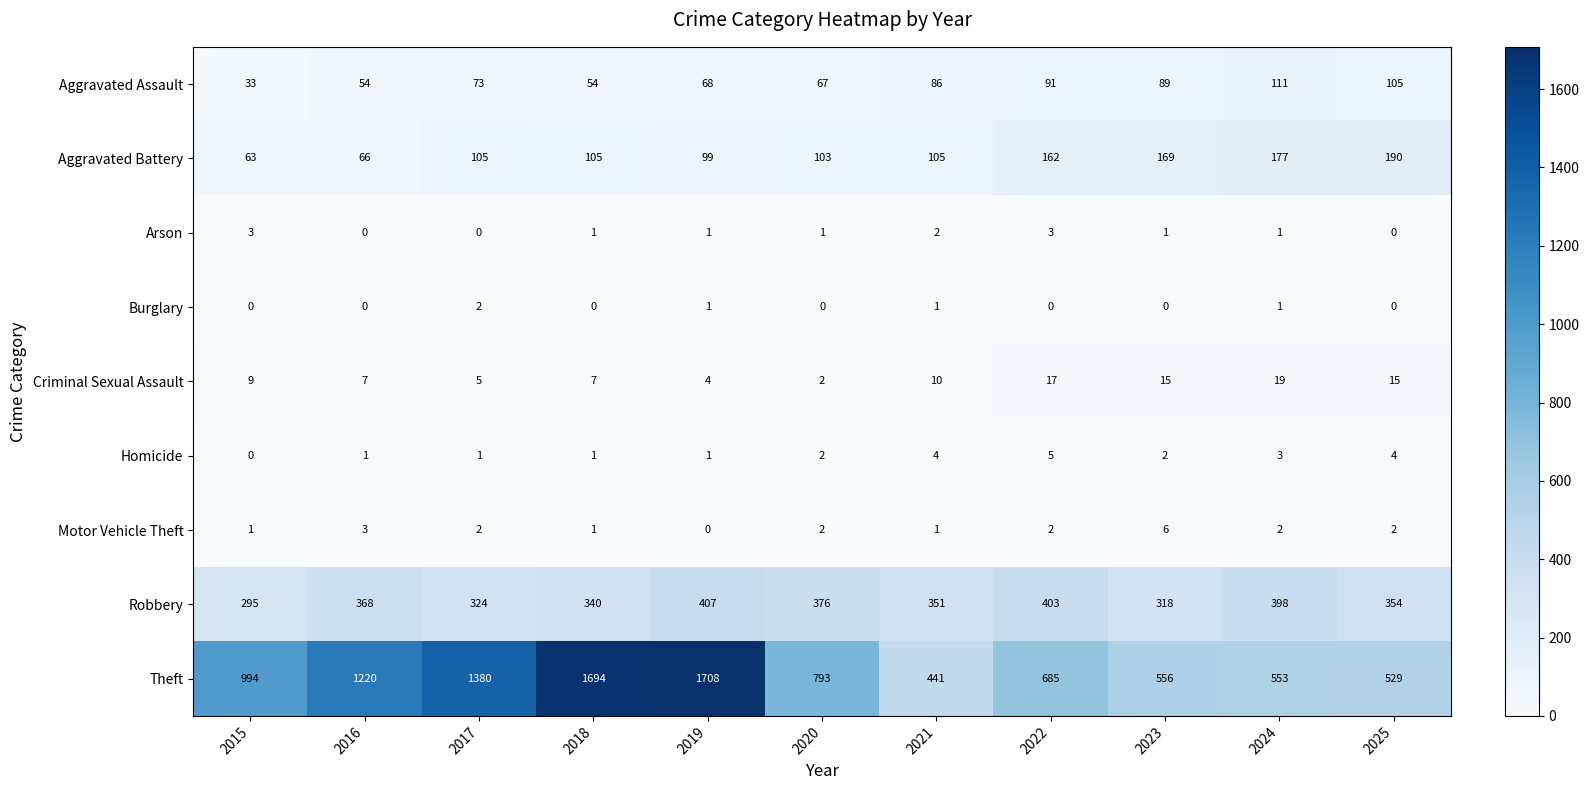

Which series changed the most between 2018 and 2020?

Theft